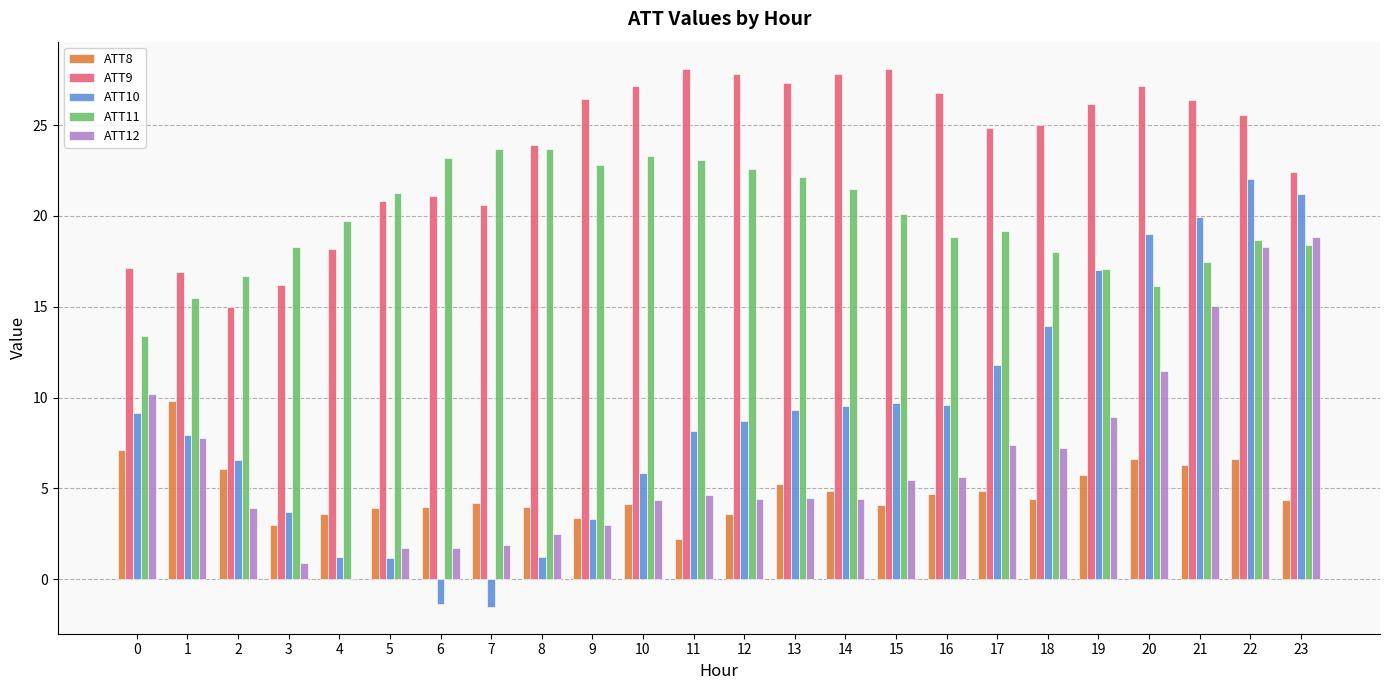

Is it true that ATT10 equals 3.3 at 13?

False